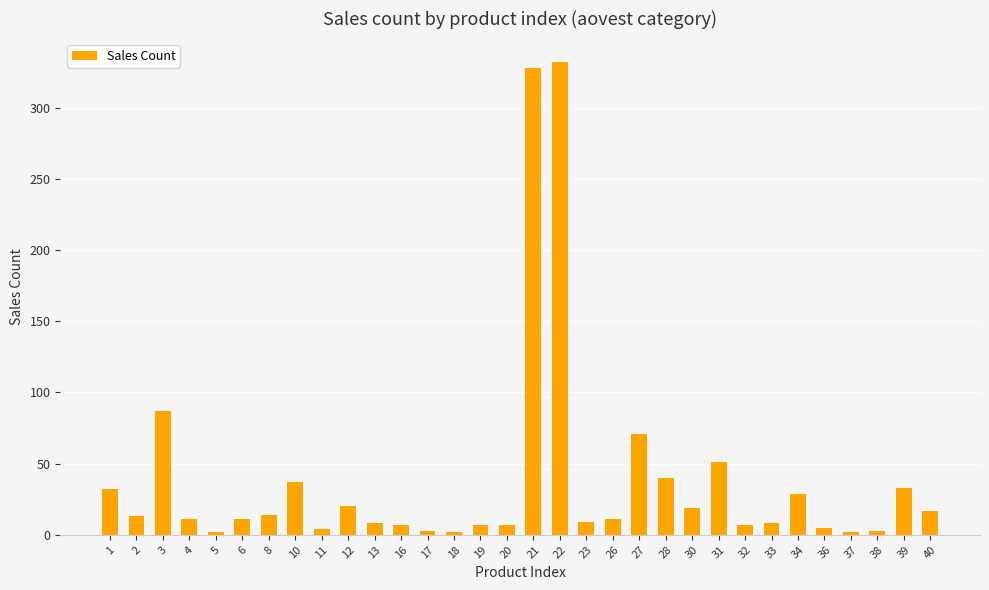

How many bars are there in total?

32